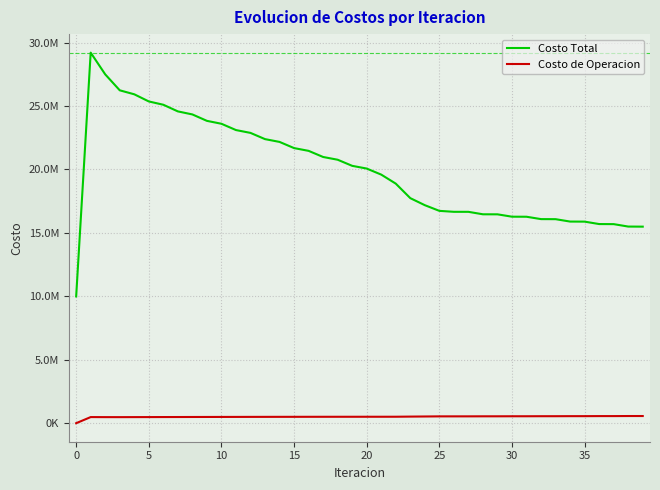

What are all the series names shown in the legend?

Costo Total, Costo de Operacion